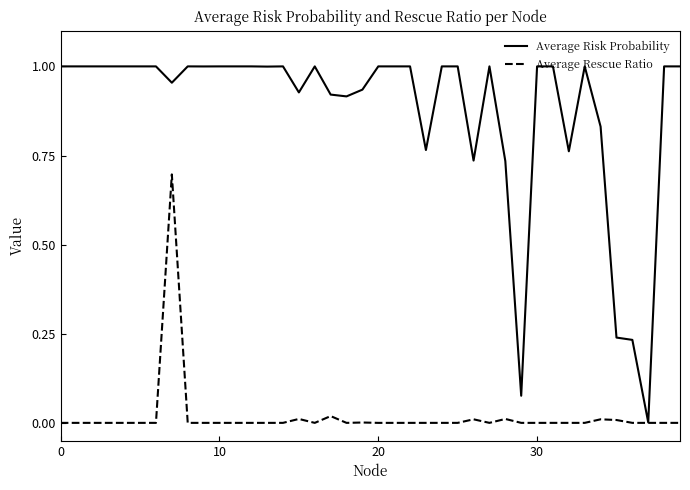

Which series has the largest total across all categories?

Average Risk Probability